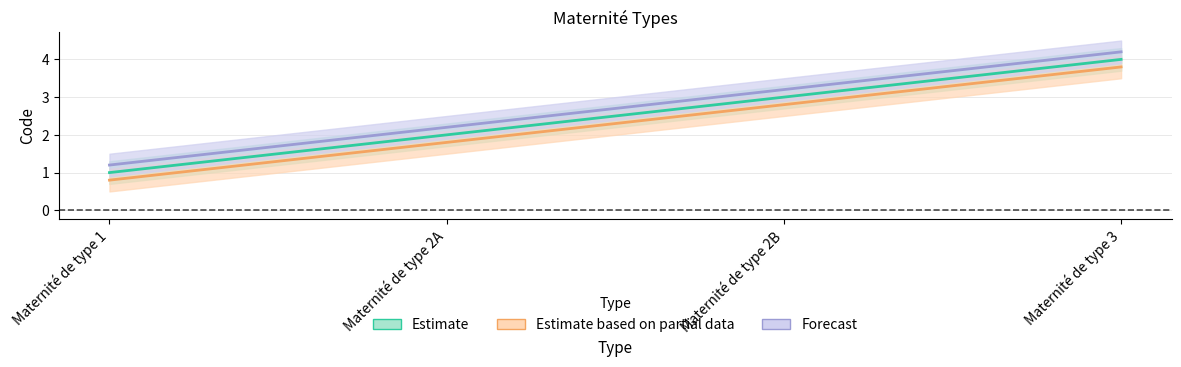

At which label does Forecast reach its minimum?

Maternité de type 1